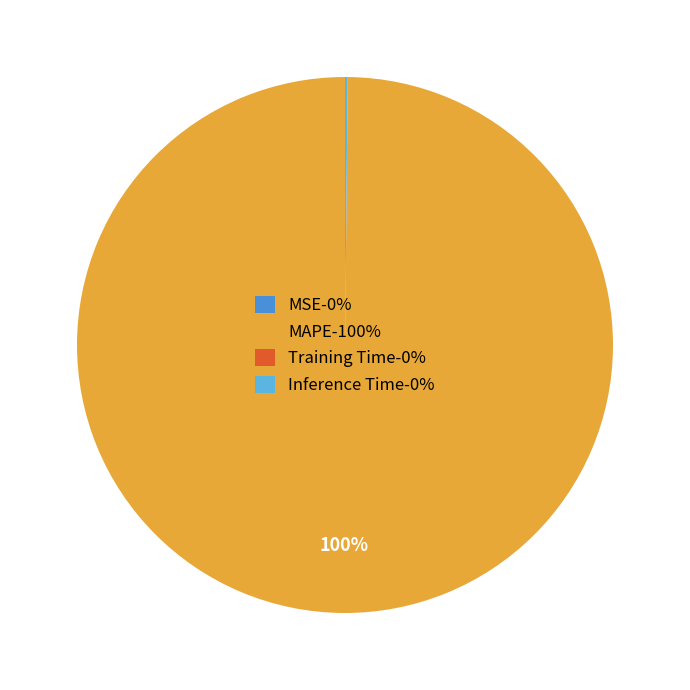

To the nearest percent, what is the difference between the largest and smallest slice percentages?

100%